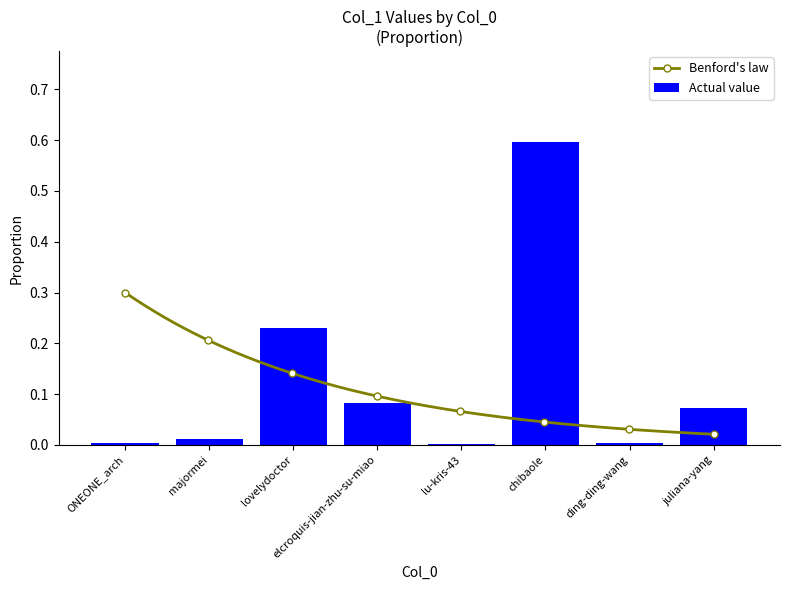

Reading right to left, list all the values displayed in this chart.

0.1	0.0	0.6	0.0	0.1	0.2	0.0	0.0